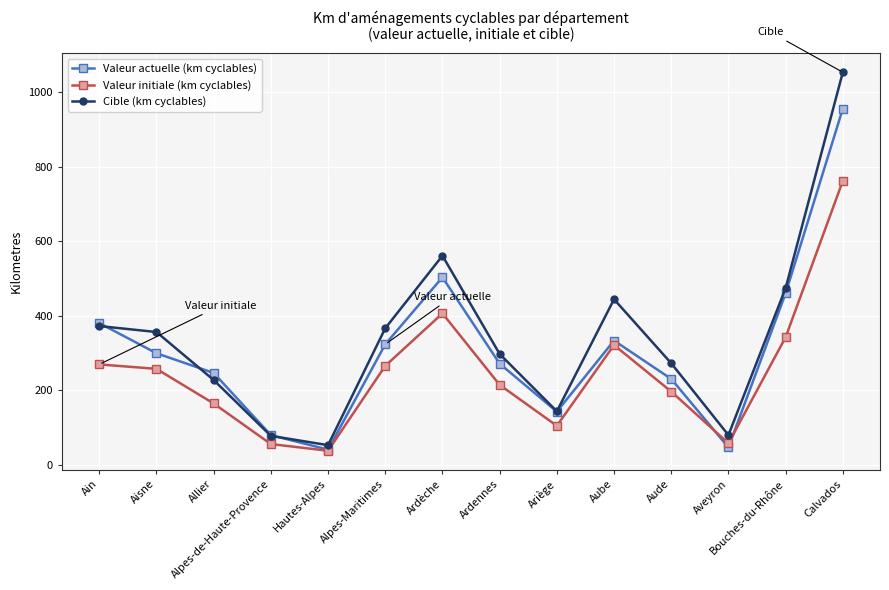

What is the total value across all series at Allier?

637